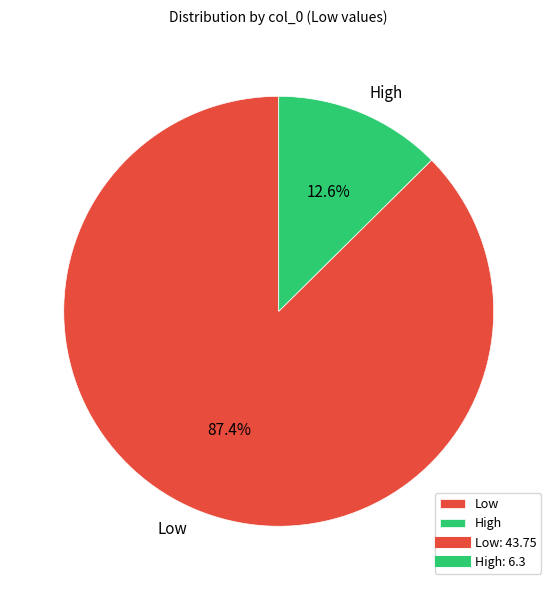

Approximately how many times larger is the value at Low compared to High?

6.9